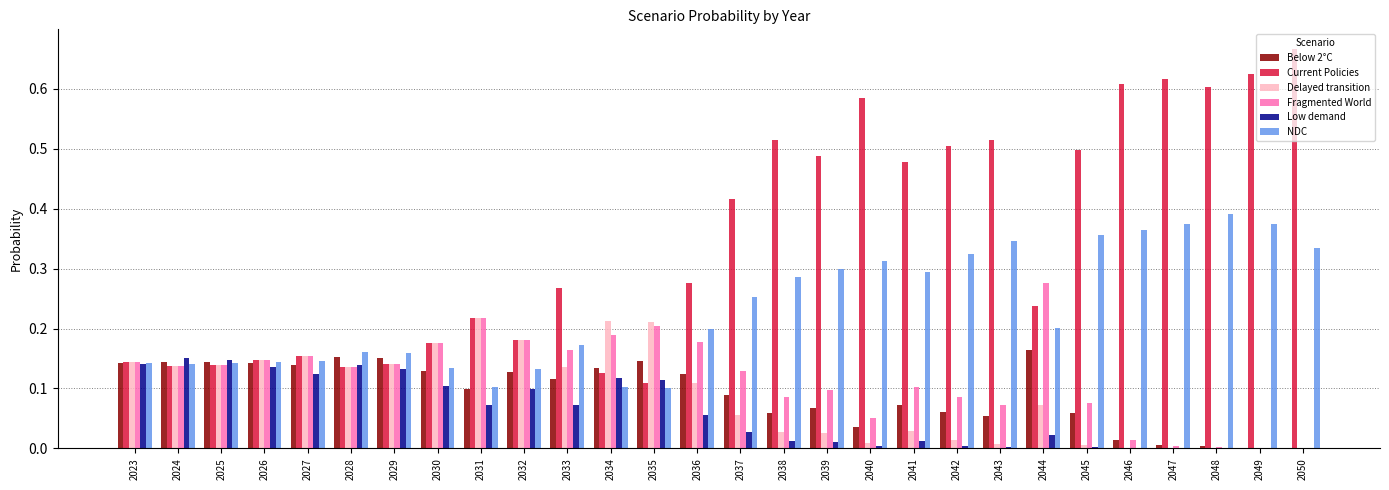

The value of NDC at 2050 is 0.3. True or false?

True